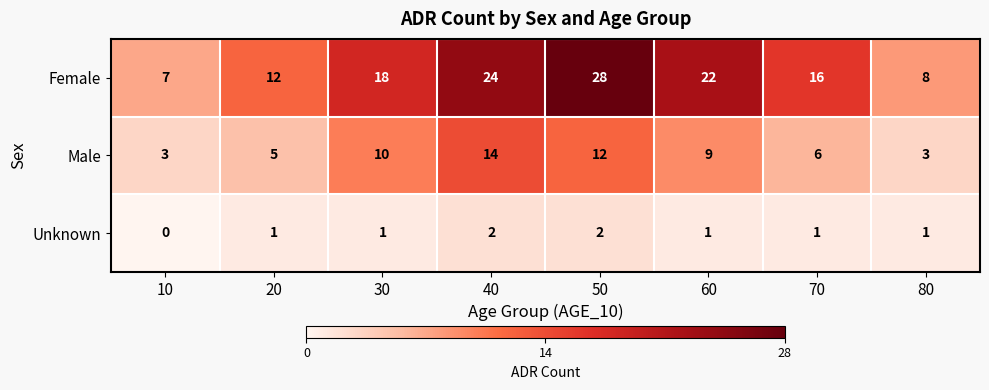

True or false: Male has a value of 4 at 80.

False